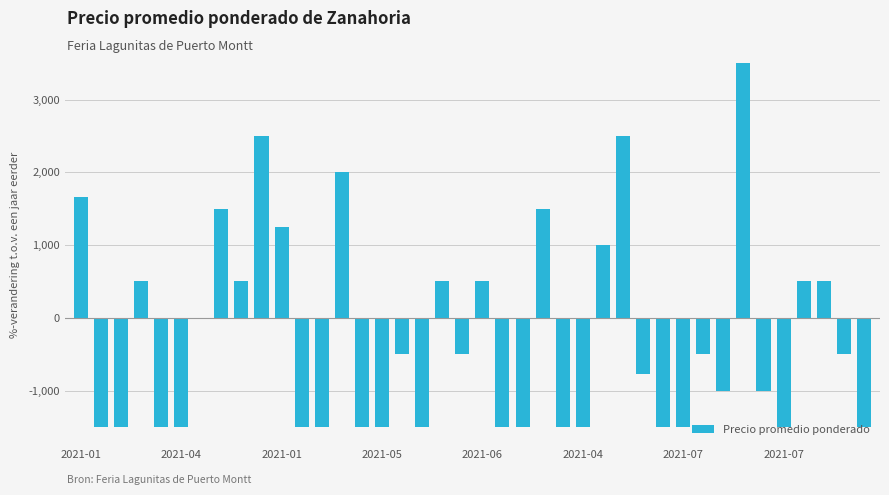

What is the maximum value shown in the chart?

3500